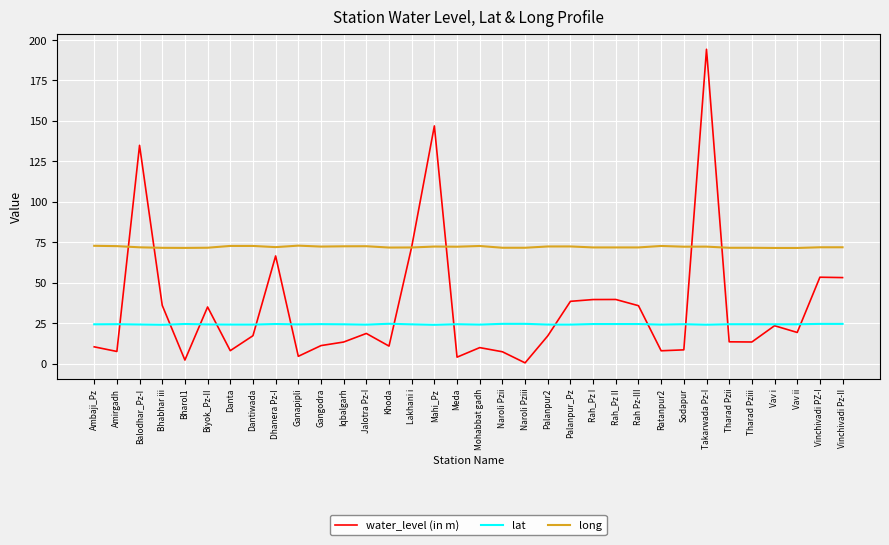

What position from the left is Rah_Pz I?

23